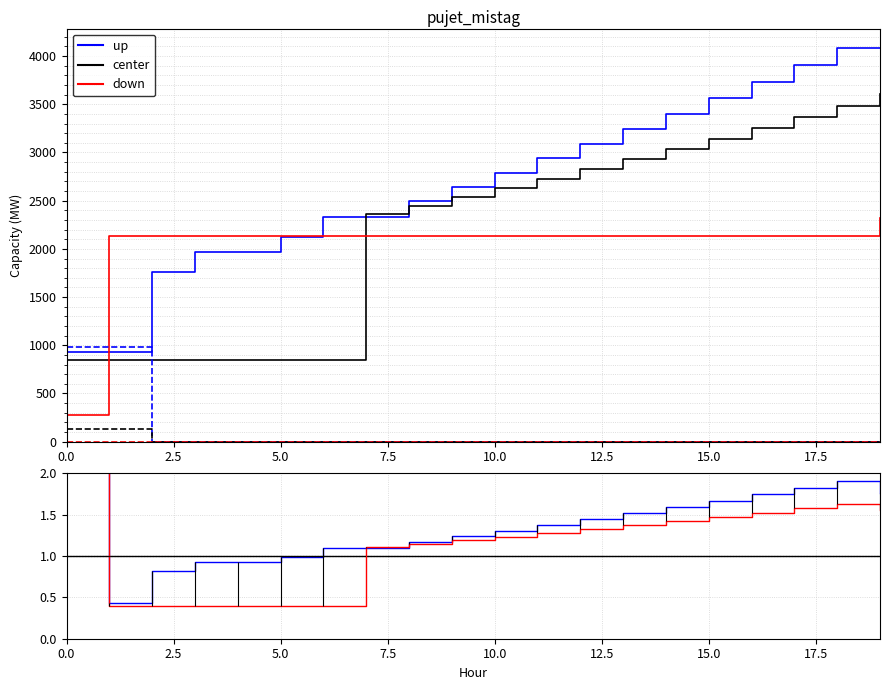

How many lines are shown in the chart?

5